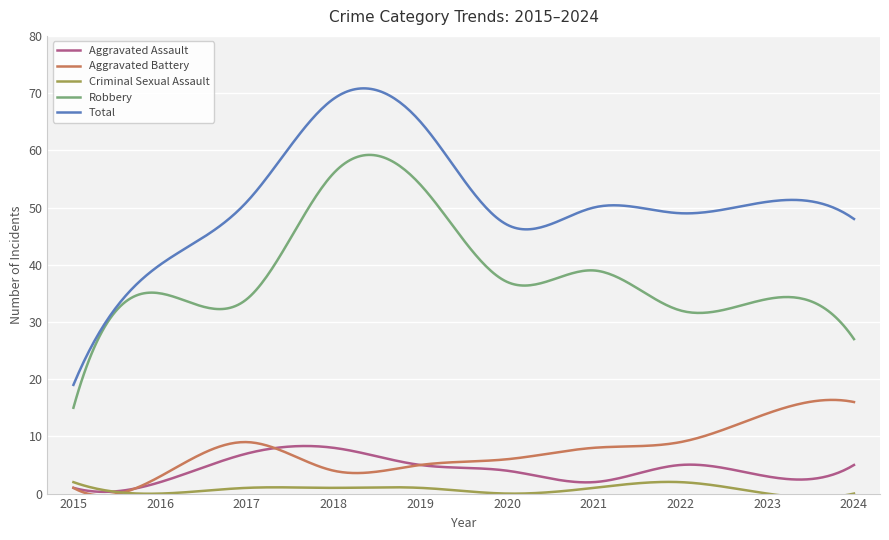

How many categories are shown in the chart?

300